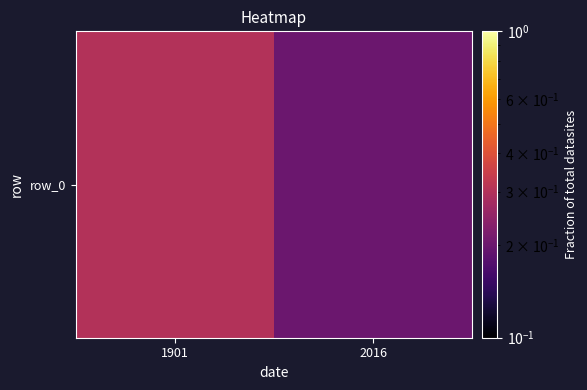

What is the sum of the values at 2016 and 1901?

0.5